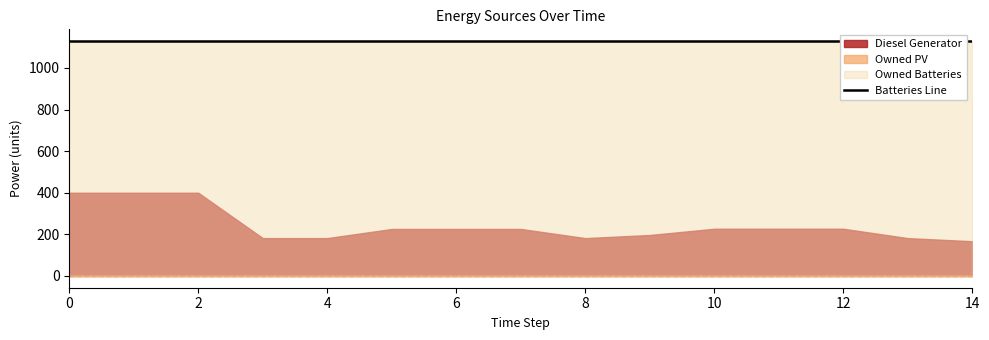

How many data points does each series have?

15